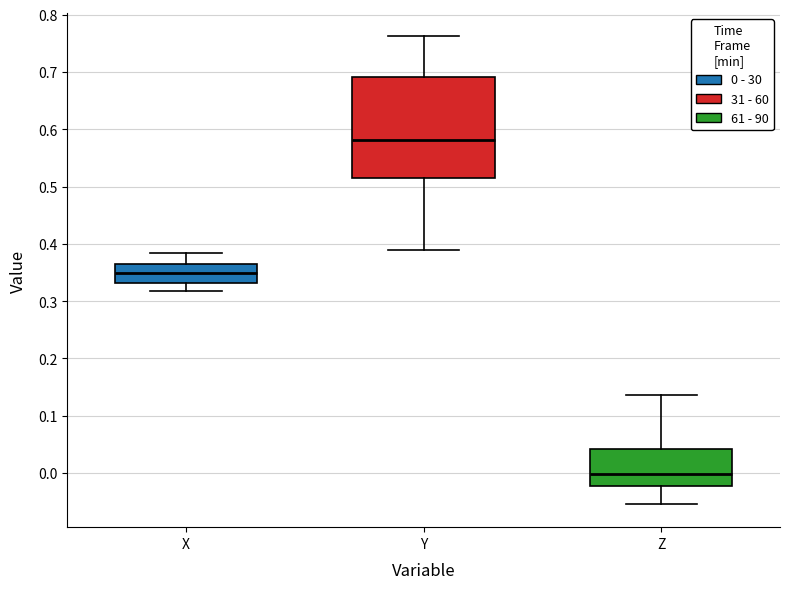

Which box's median line is the highest?

Y